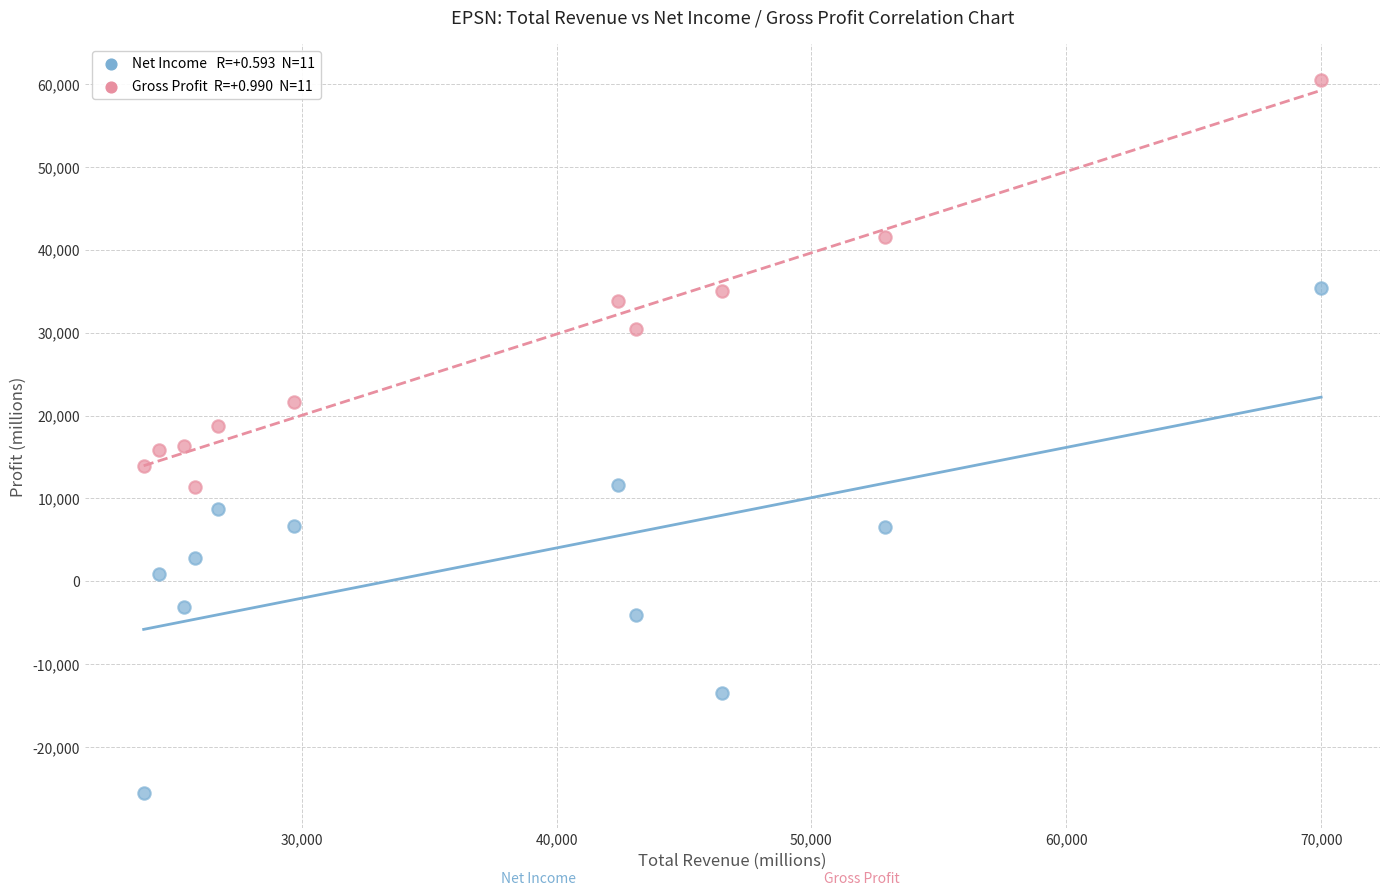

Across all data points, what is the range of Y values (max minus min)?

86000